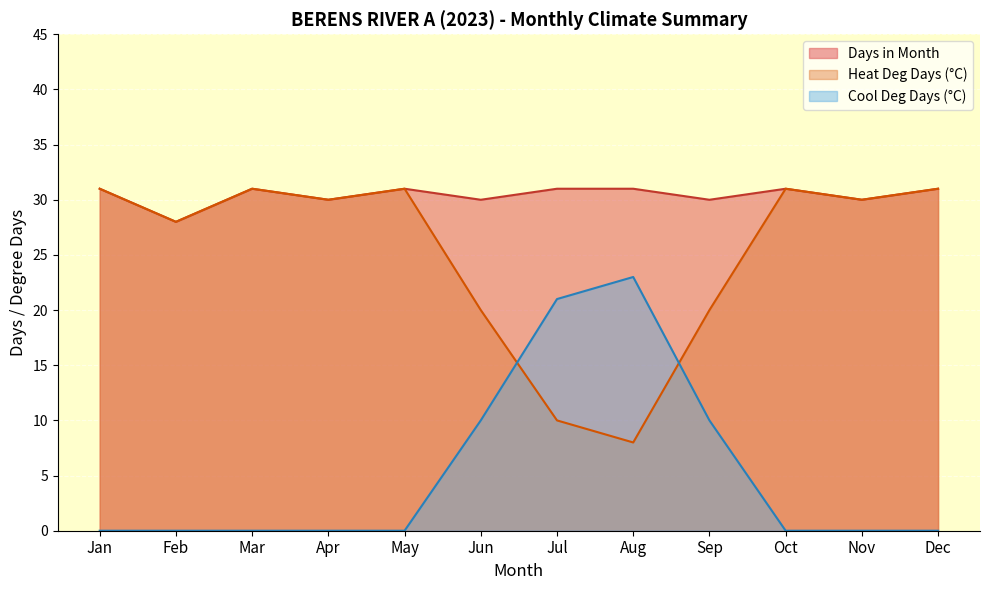

The Cool Deg Days (°C) series shows 0 at Nov. True or false?

True